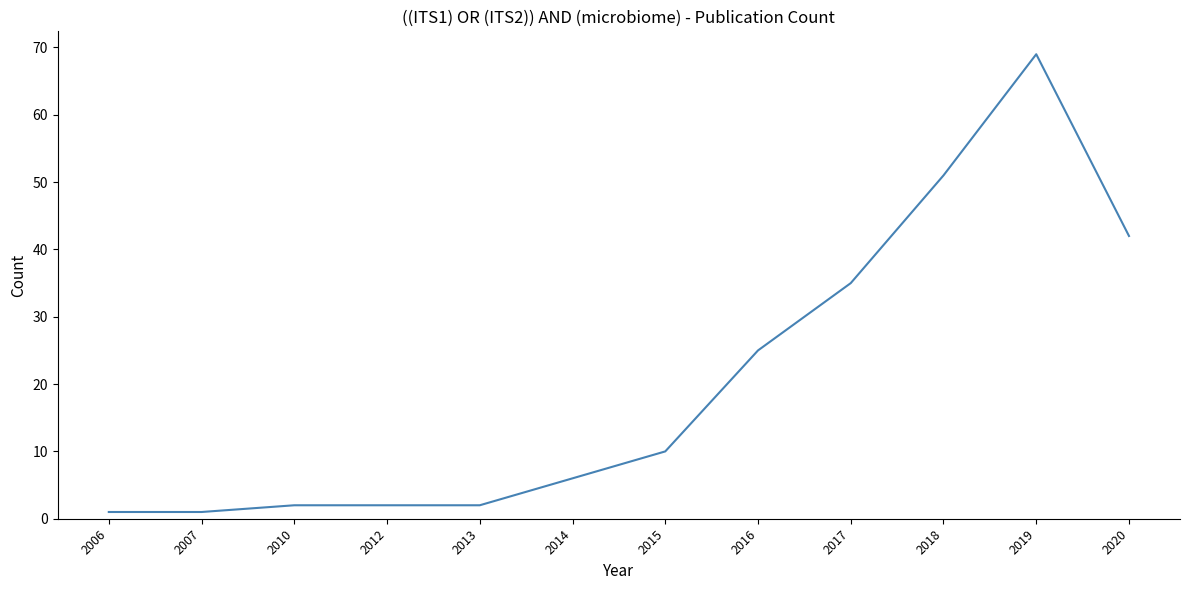

Which label corresponds to the largest value in the chart?

2019